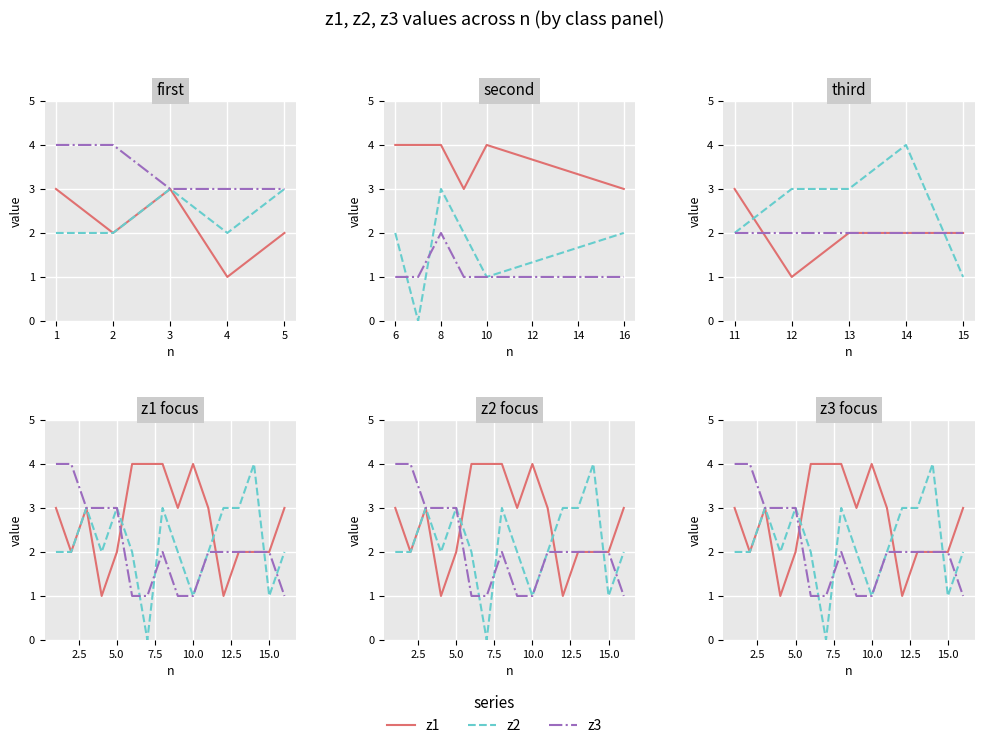

List the series in order of their peak value, highest first.

z1, z2, z3